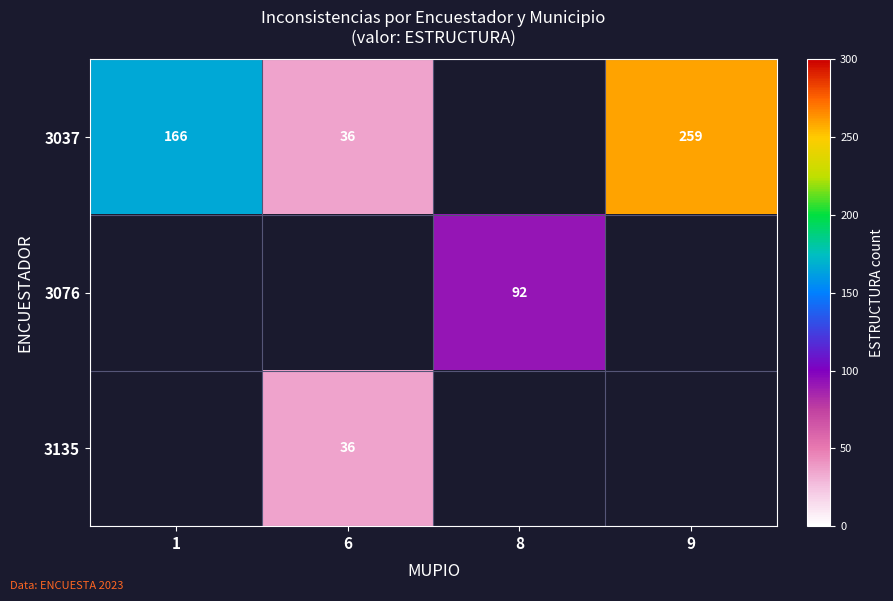

The value of 3076 at 8 is 123.1. True or false?

False